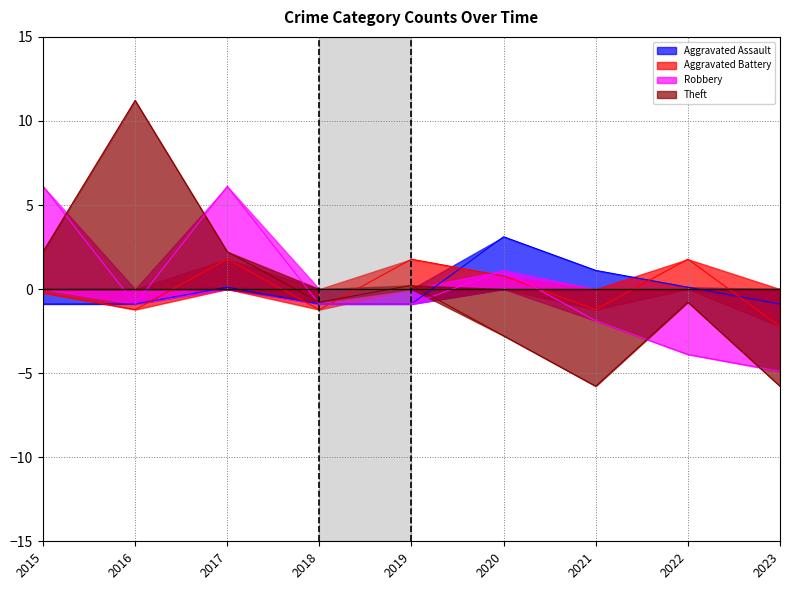

Is the value of Aggravated Assault at 2021 greater than the value of Robbery at 2018?

Yes